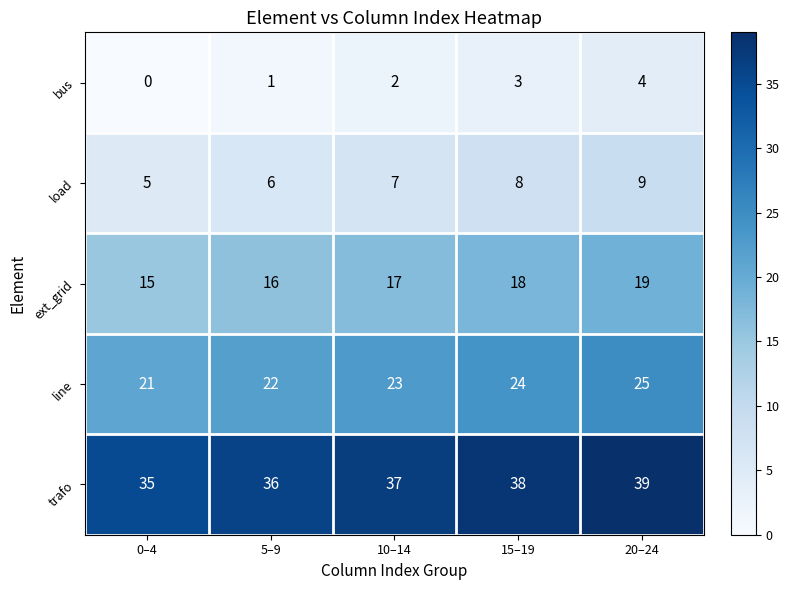

The value of line at 15–19 is 24. True or false?

True